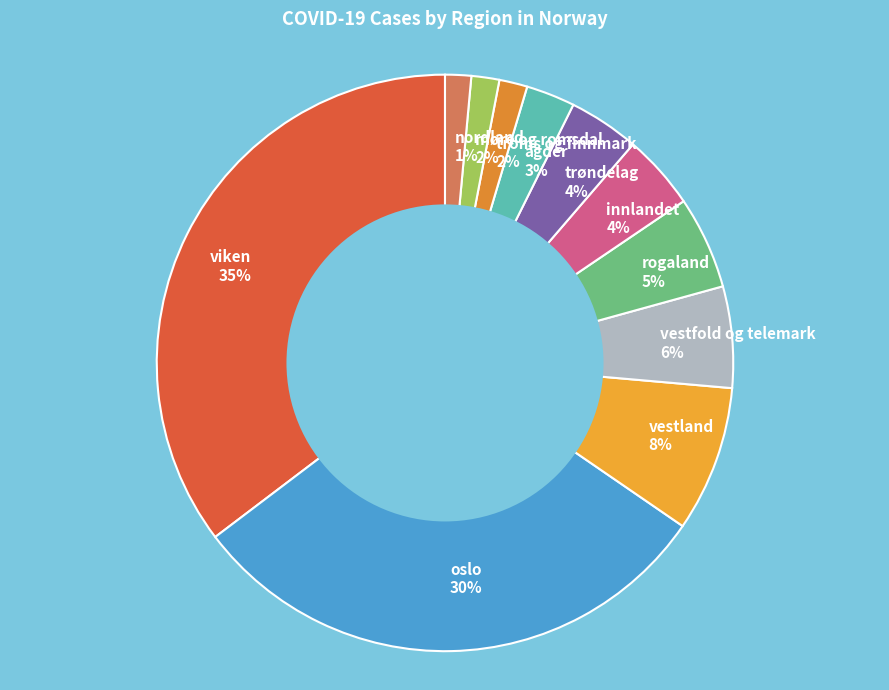

Is it true that rogaland is 5% of the pie?

True